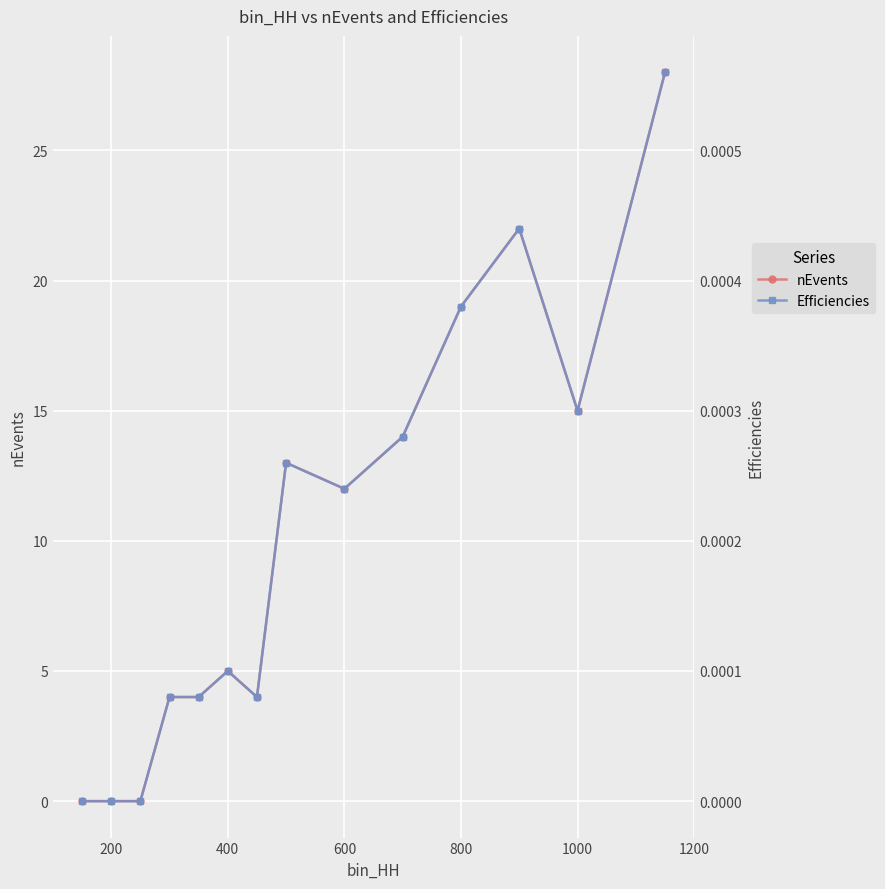

True or false: nEvents has a value of 13 at 200.

False